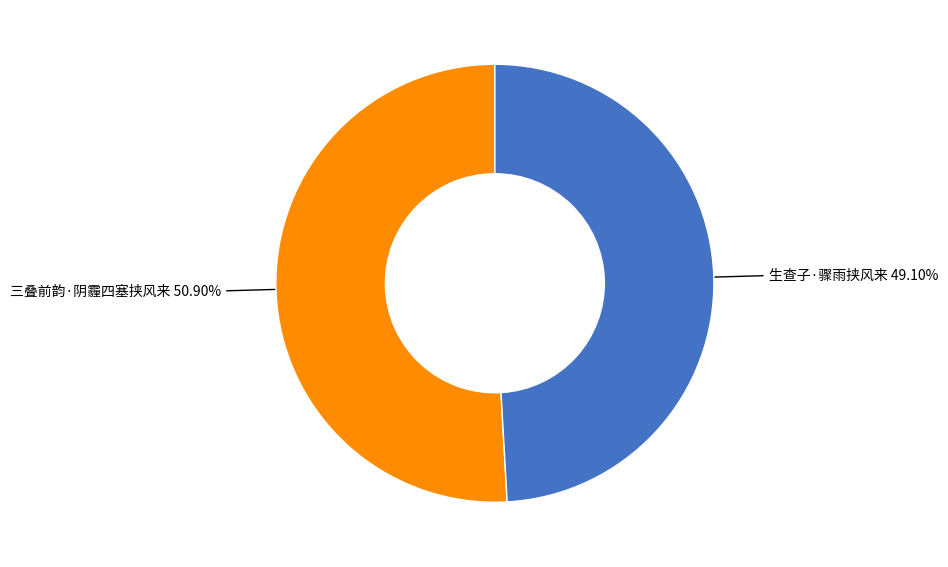

Is there a majority slice in this chart?

Yes